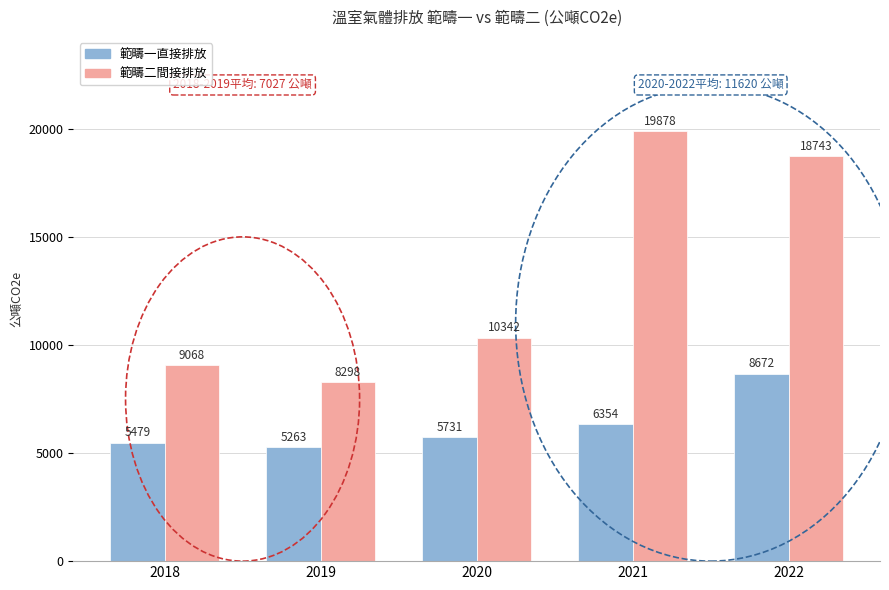

What is the total value across all series at 2022?

27415.2